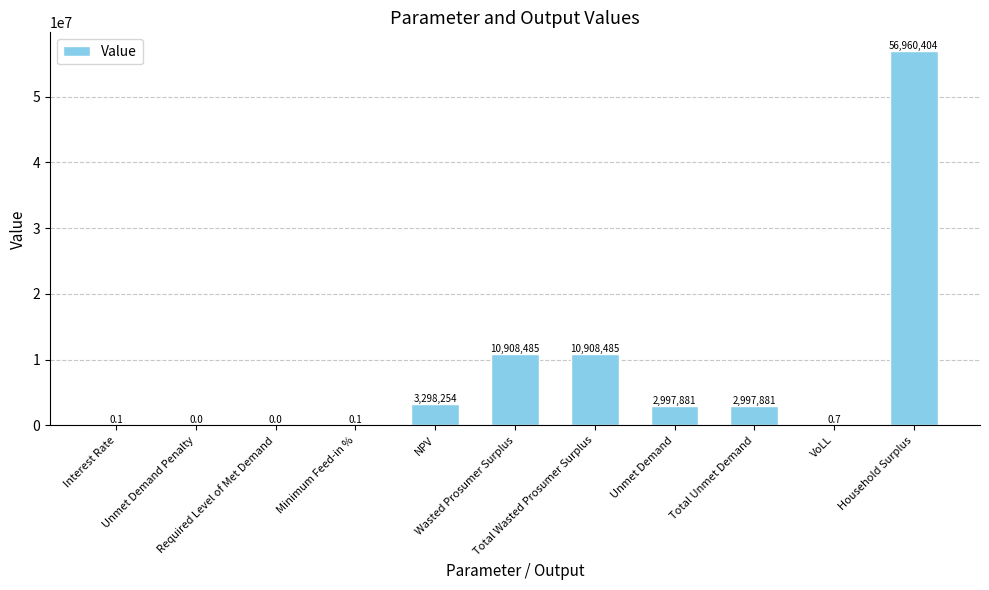

The chart shows a value of 16023047.6 at Total Wasted Prosumer Surplus. True or false?

False